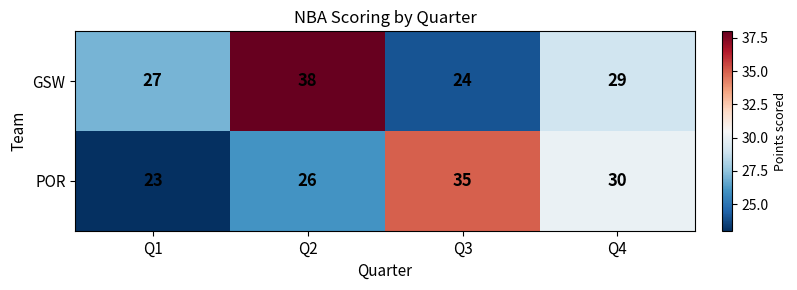

How many GSW values are between 27 and 38?

3